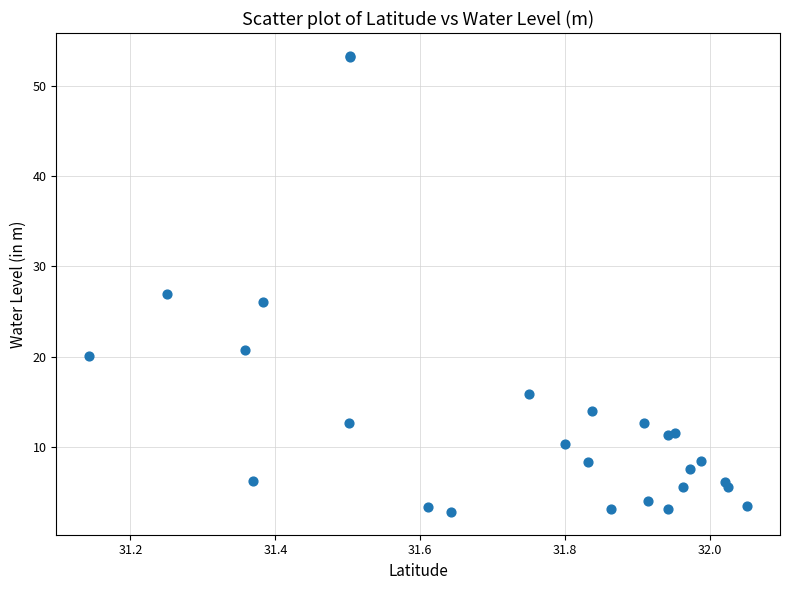

What Y value in the scatter plot is closest to 28?

26.9